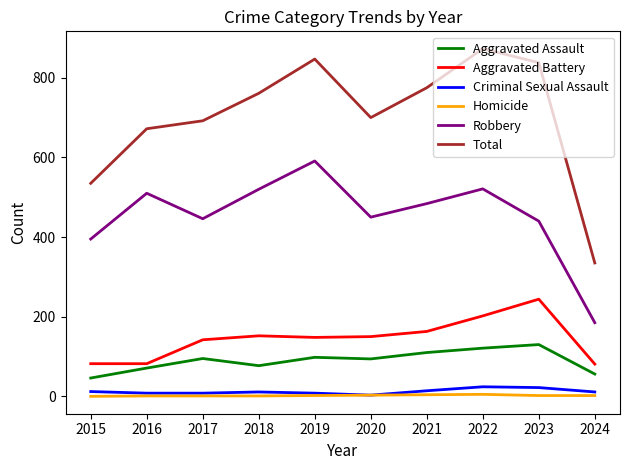

What is the sum of the Homicide values at 2020 and 2017?

4